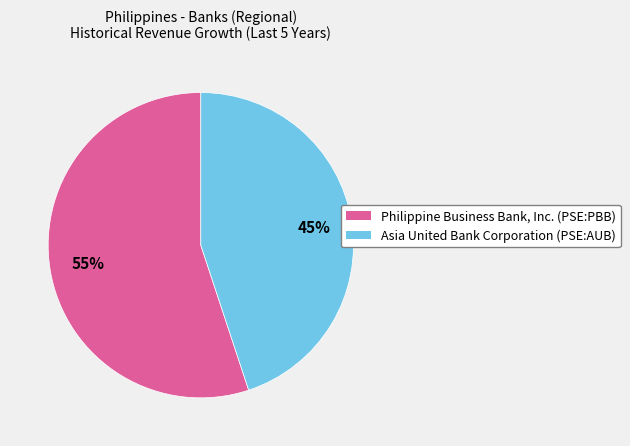

Is it true that Asia United Bank Corporation (PSE:AUB) is 35% of the pie?

False